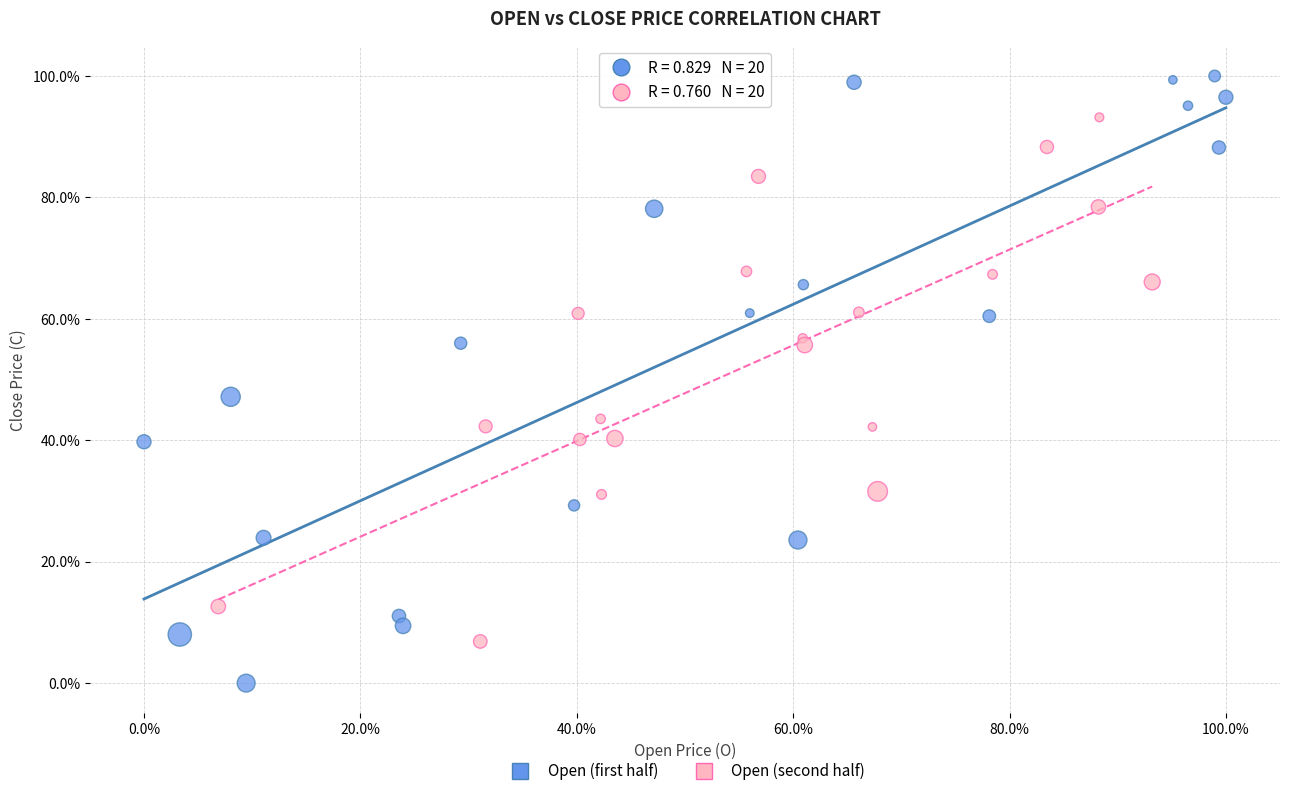

Which series reaches the maximum Y coordinate?

Open (first half)